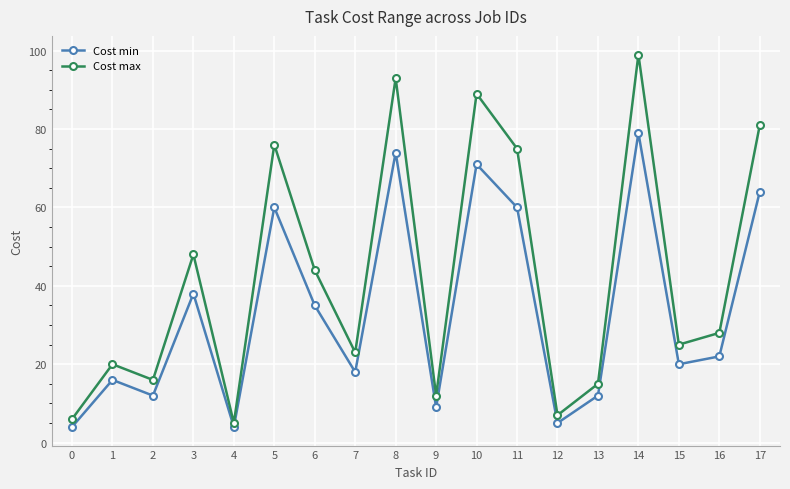

Is it true that Cost max equals 64 at 6?

False